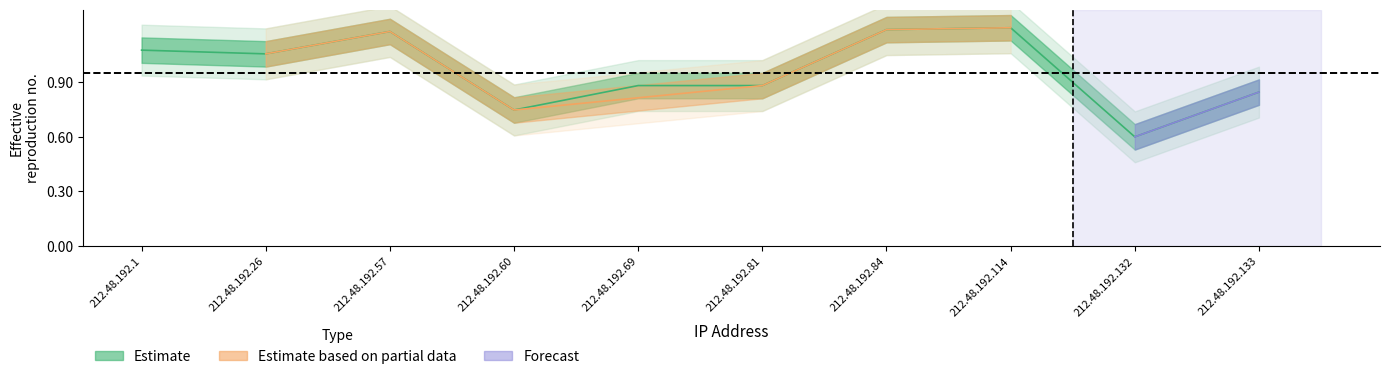

Where is the first local maximum?

212.48.192.57